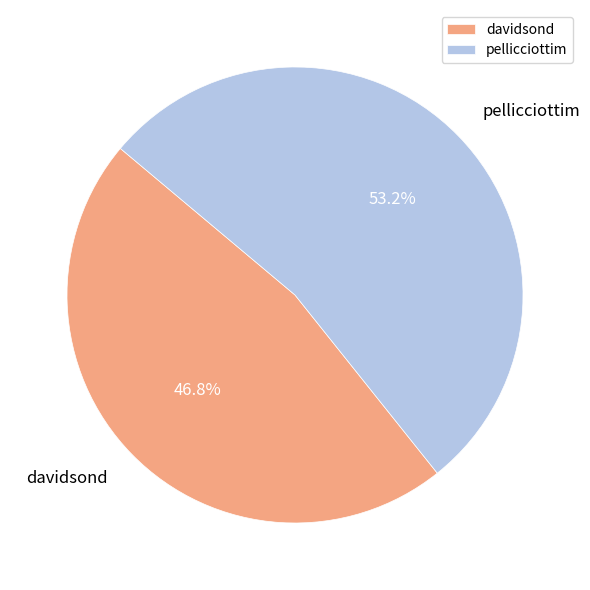

To the nearest percent, what portion does pellicciottim represent?

53%